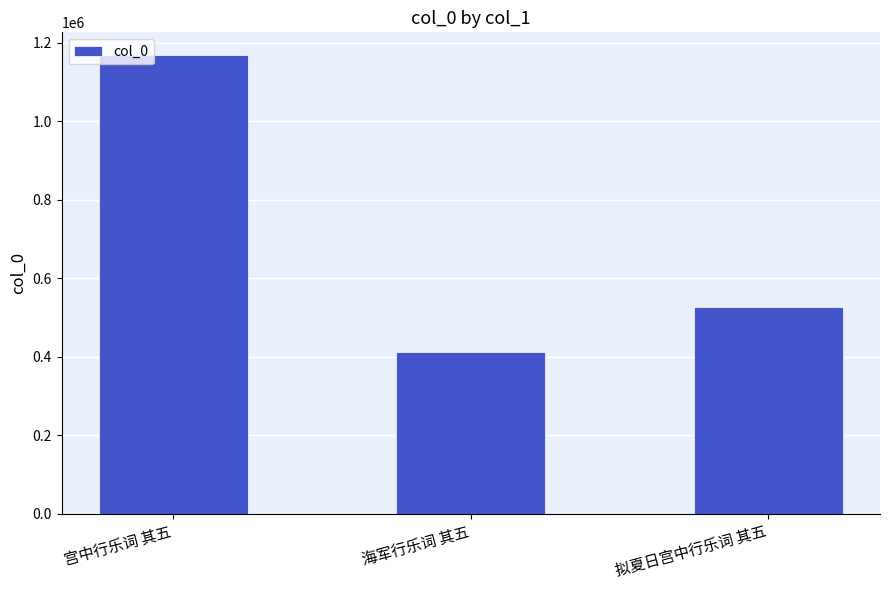

What position from the right is 海军行乐词 其五?

2